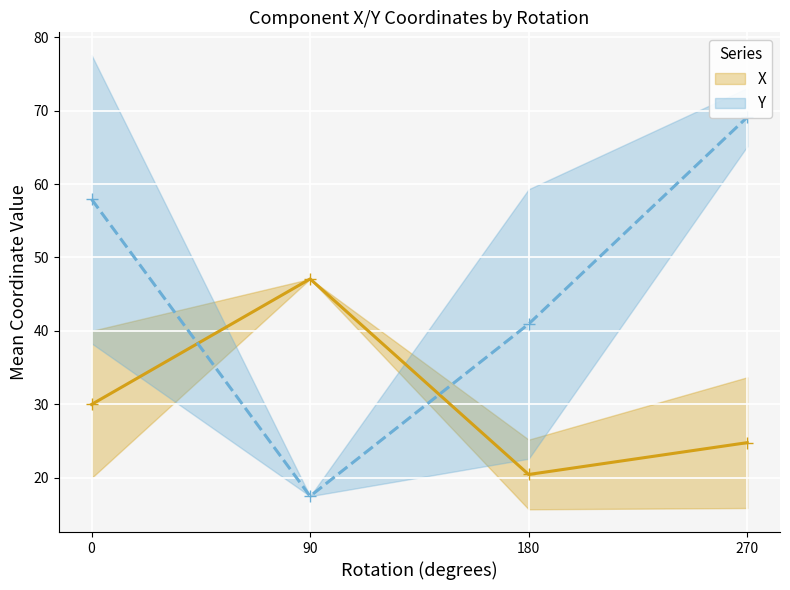

Which series changed the most between 0 and 90?

Y